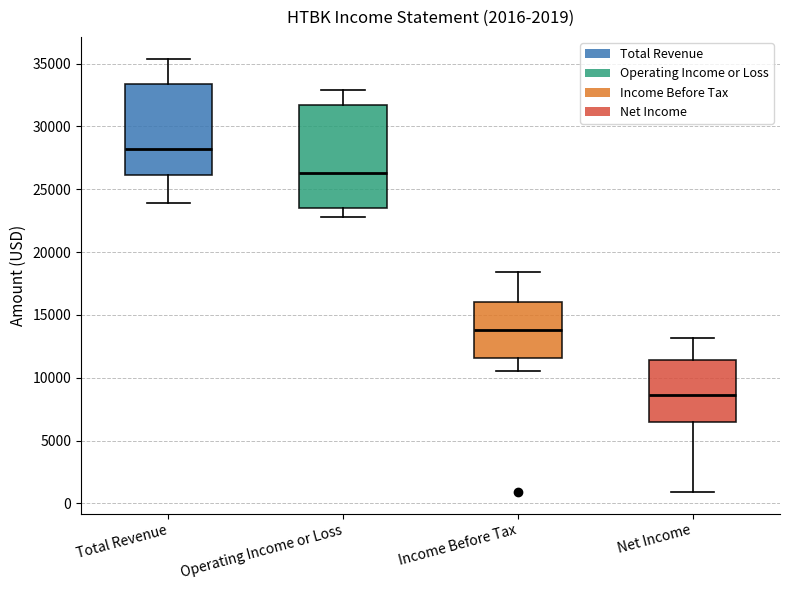

Where does the median line of the box for Total Revenue sit on the y-axis? The values are not printed on the chart, so give them approximately, as read against the axis.

28000